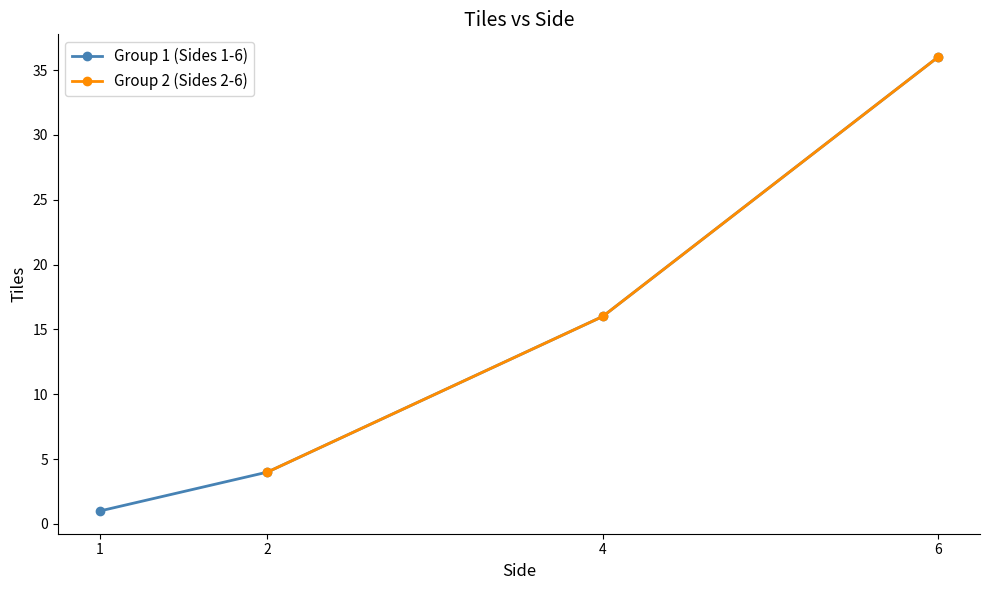

True or false: Group 1 (Sides 1-6) has more than 2 points higher than both neighbors.

False